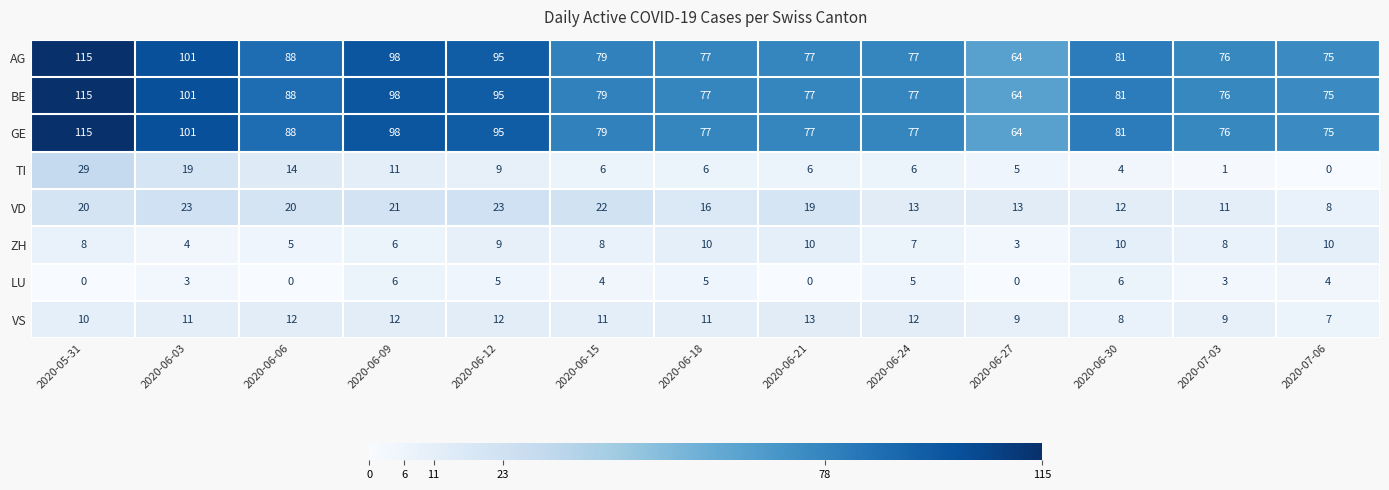

Which category has the highest value across all series?

2020-05-31